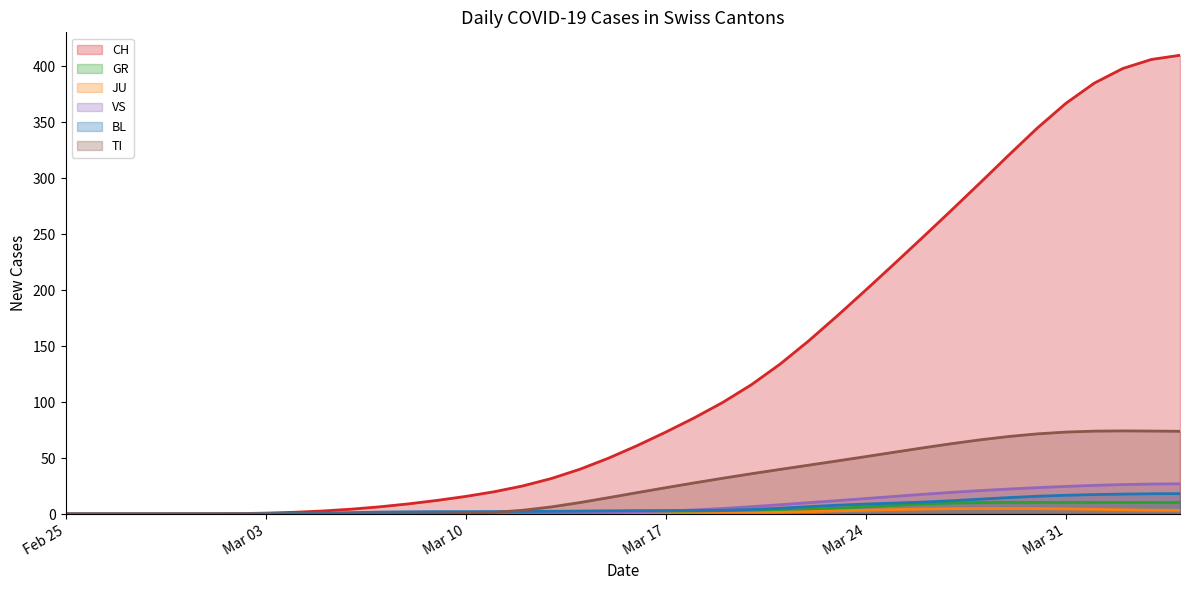

What is the greatest value displayed?

409.7